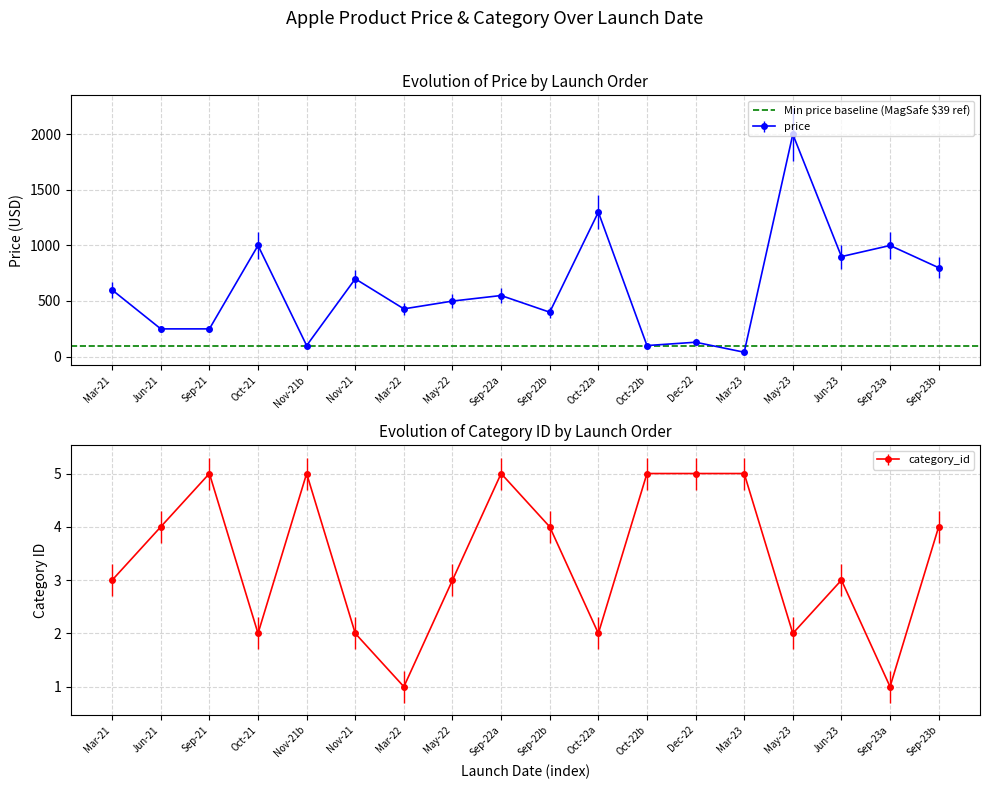

True or false: price and category_id cross at least once.

False